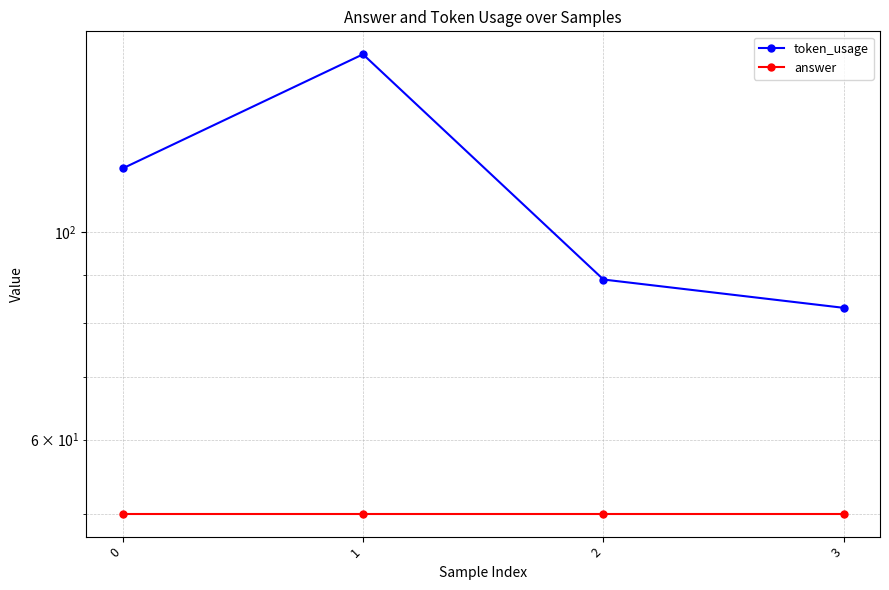

How many lines are shown in the chart?

2